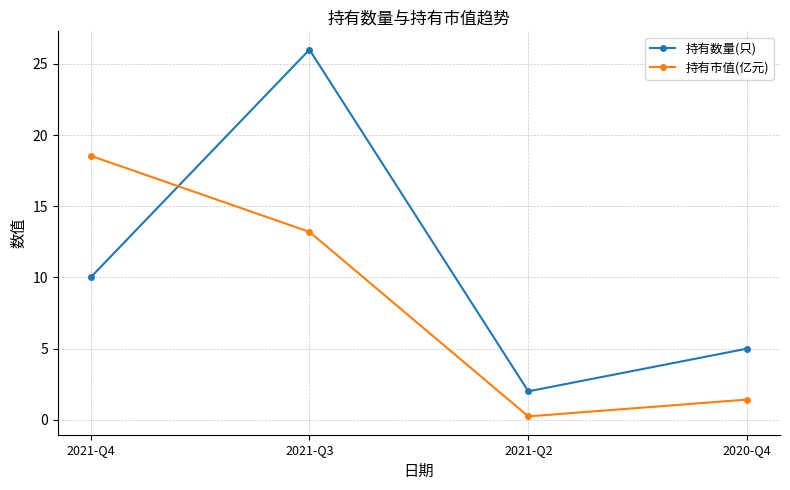

What is the difference between the maximum and minimum values in the 持有数量(只) series?

24.0